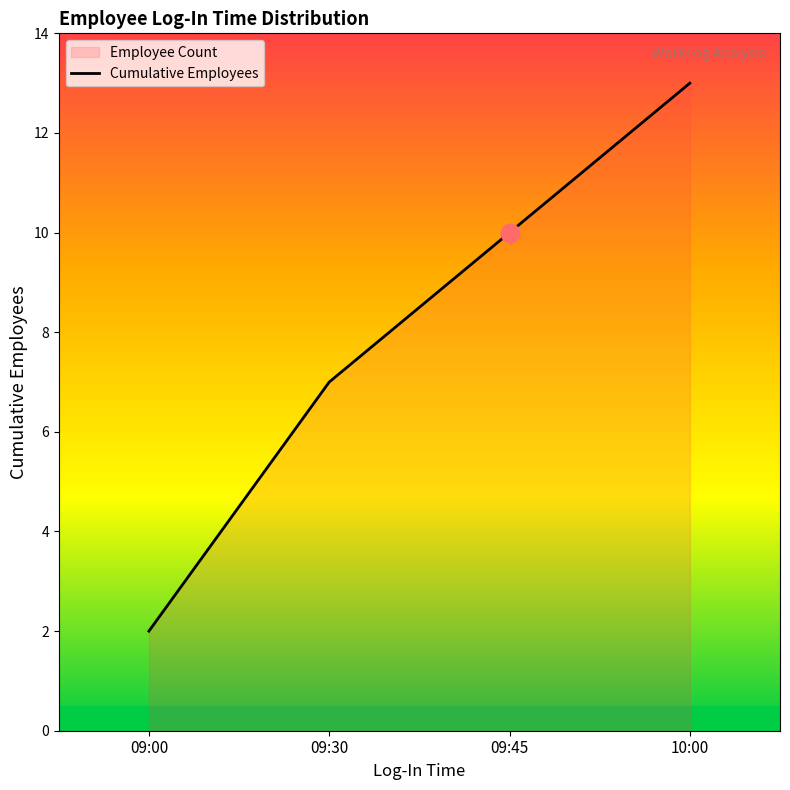

Which has a higher value, 09:00 or 10:00?

10:00